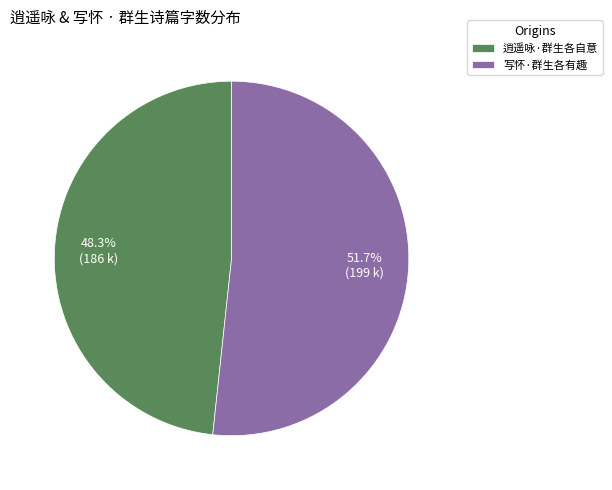

How many slices are in this pie chart?

2